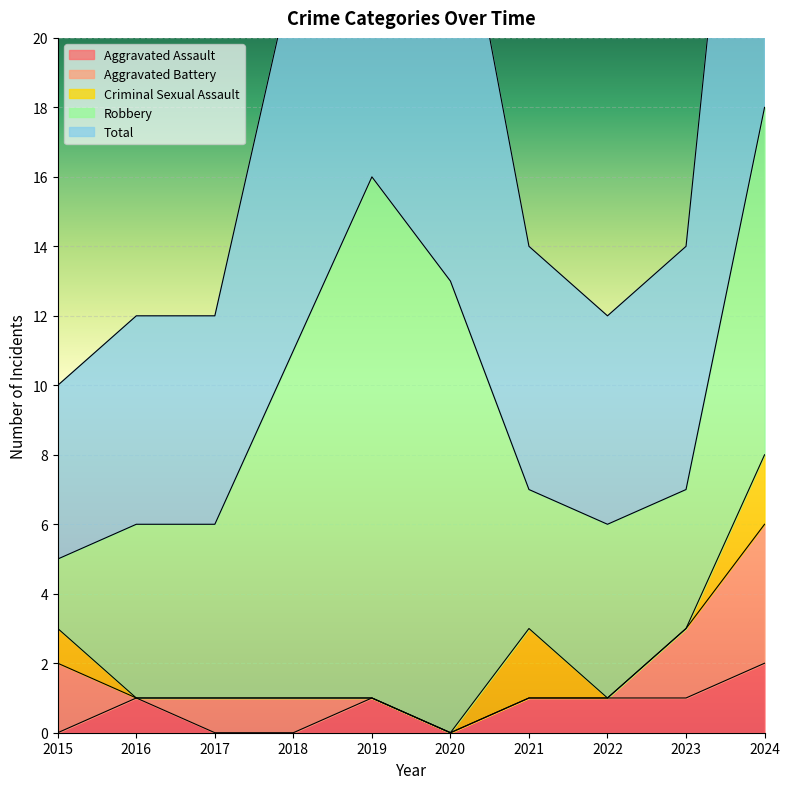

True or false: Robbery has more than 1 interior local peaks.

True